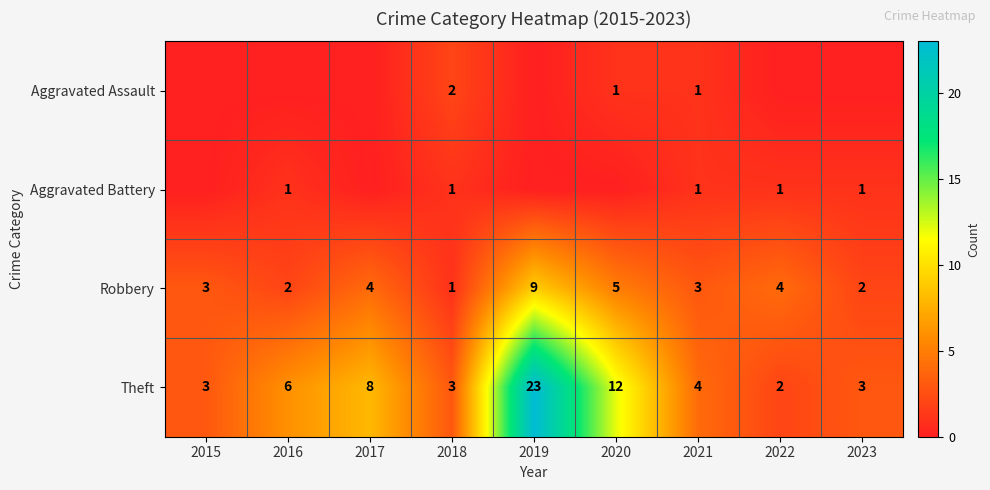

What is the difference between the Theft values at 2023 and 2017?

5